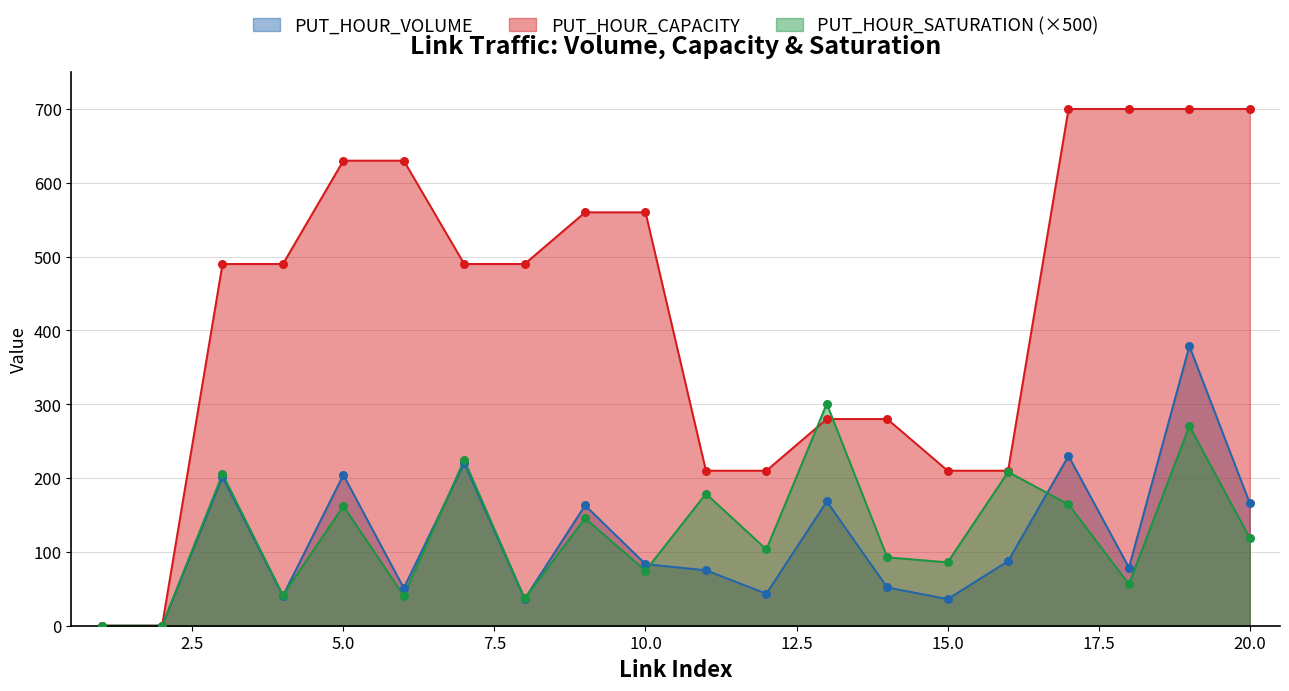

At which category is the sum across all series the highest?

19